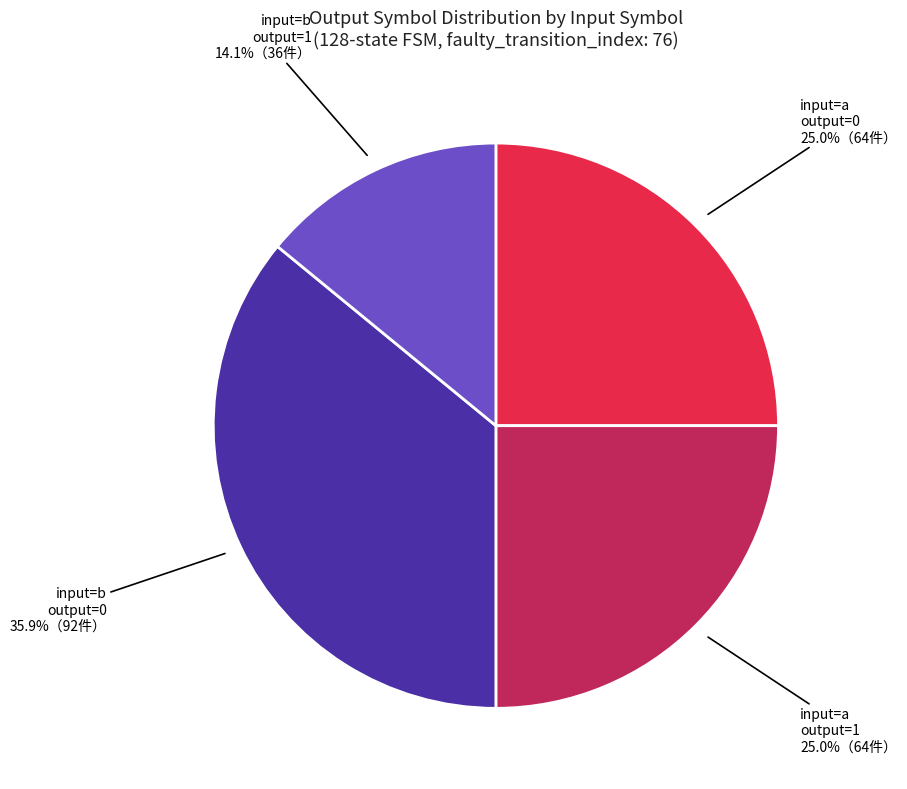

How many segments does this pie chart have?

4